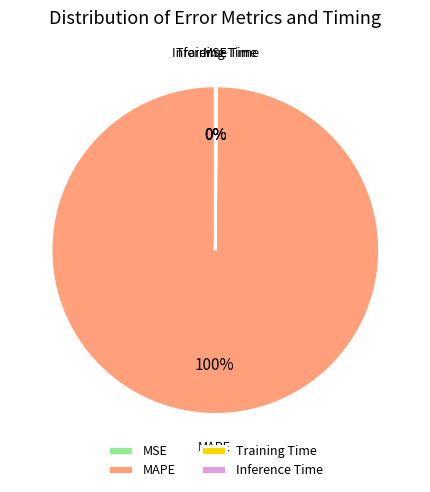

To the nearest percent, what is the difference between the largest and smallest slice percentages?

100%